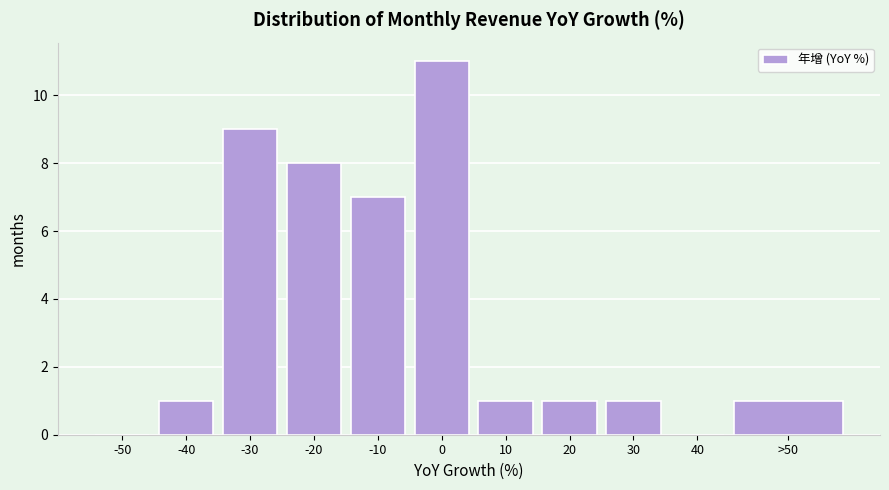

Reading left to right, list all the values displayed in this chart.

-50=0	-40=1	-30=9	-20=8	-10=7	0=11	10=1	20=1	30=1	40=0	>50=1